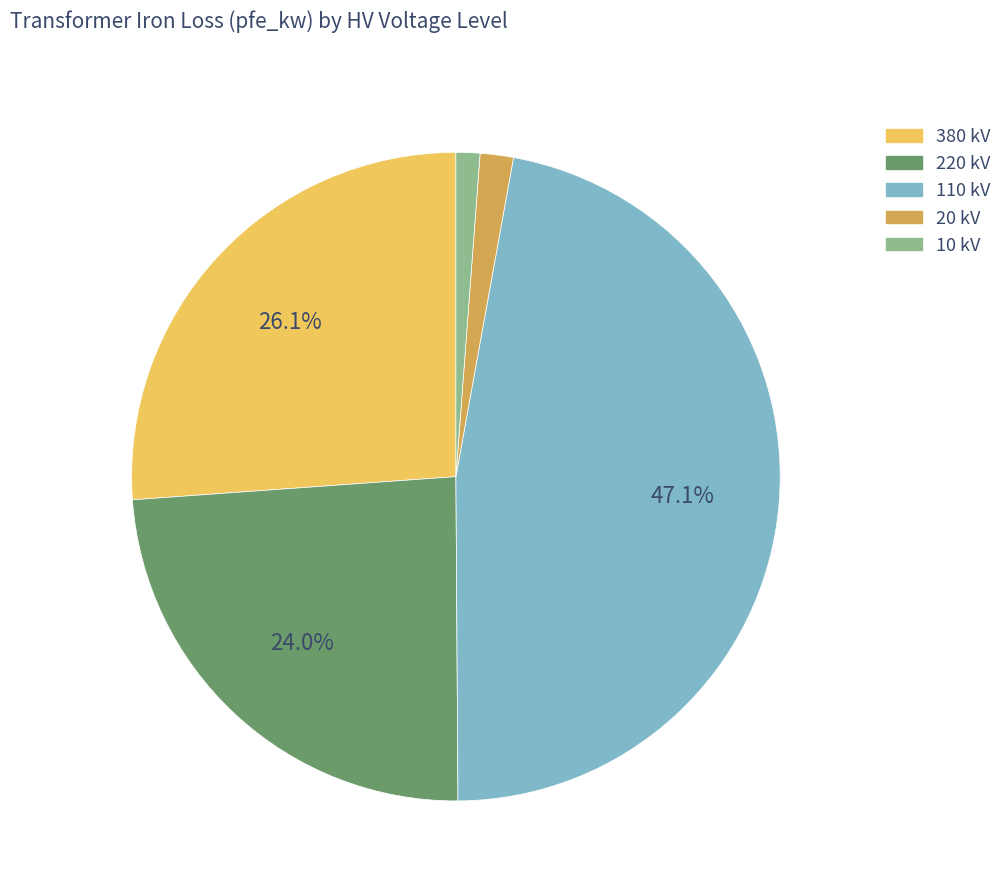

What percentage is the 10 kV slice, to the nearest percent?

1%